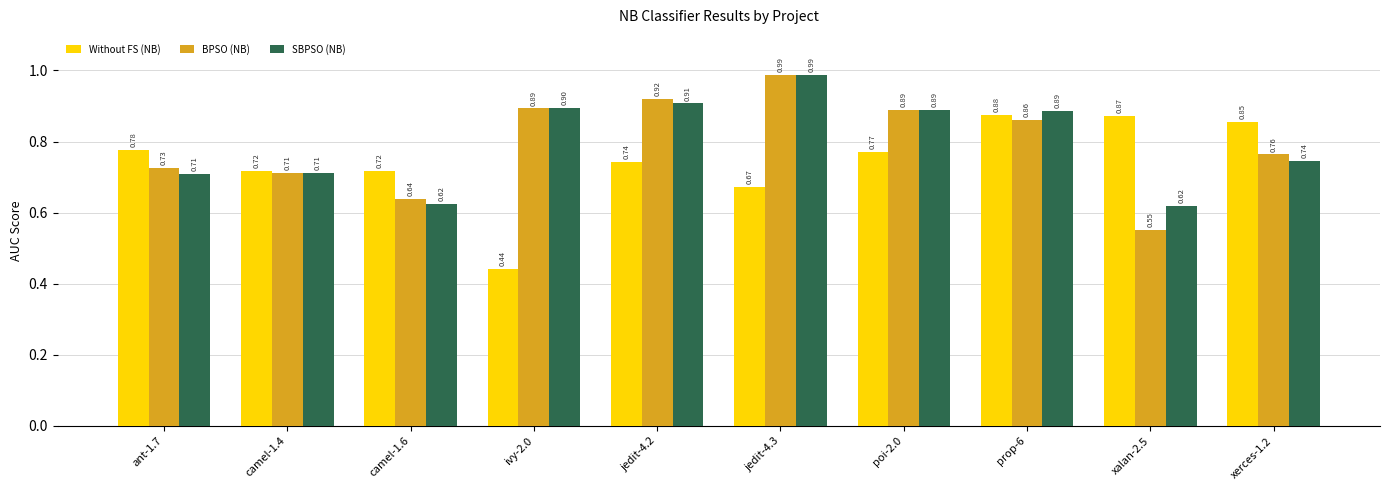

At which category is the sum across all series the highest?

jedit-4.3